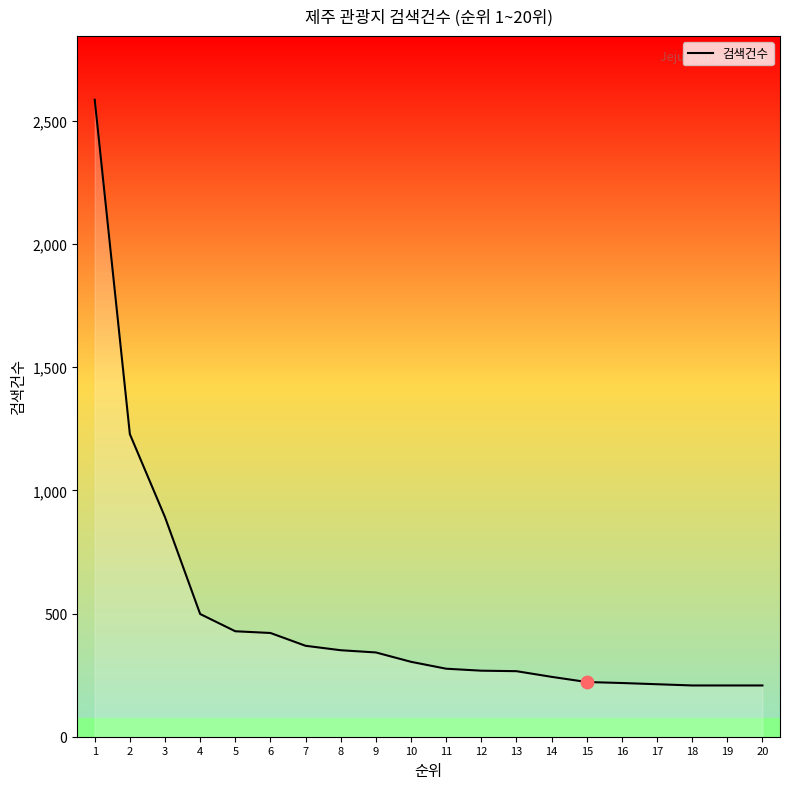

What is the ratio of the value at 15 to the value at 13?

0.8